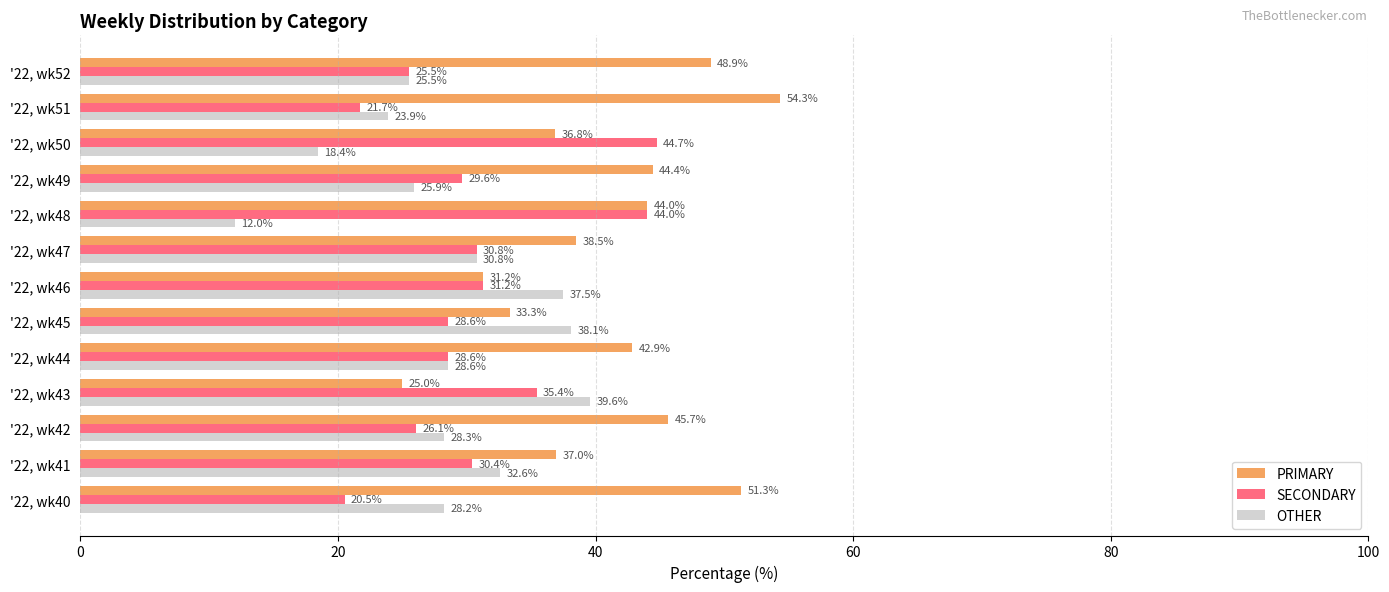

What is the minimum value shown in the chart?

12.0